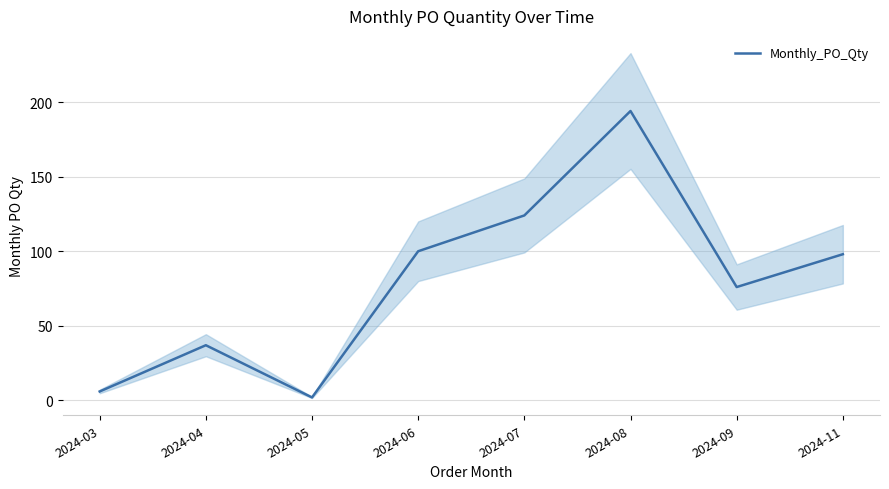

The value at 2024-11 is 98. True or false?

True